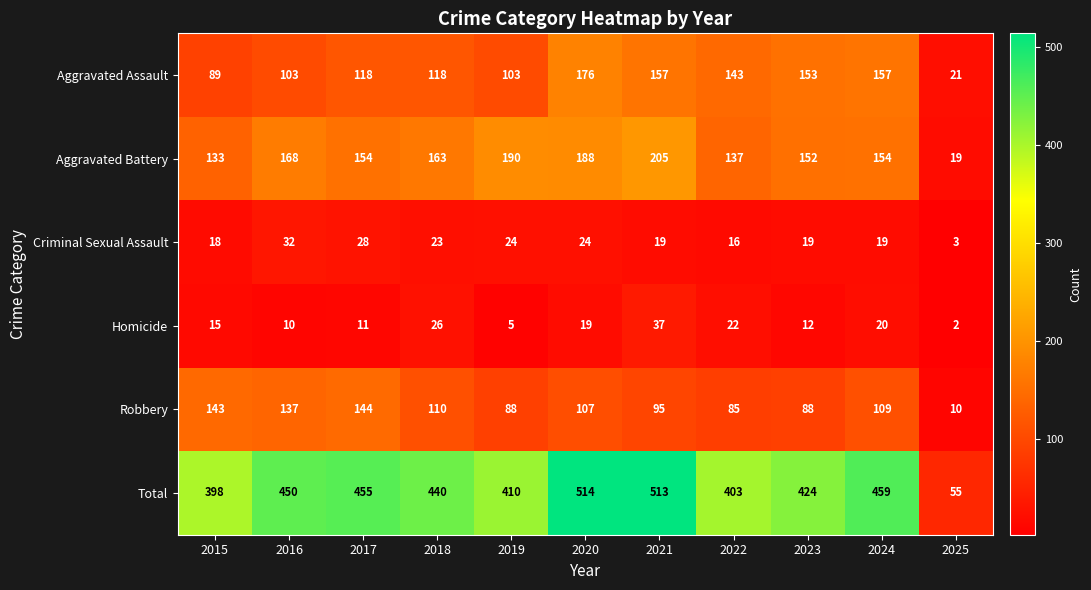

How many series are shown in this chart?

6